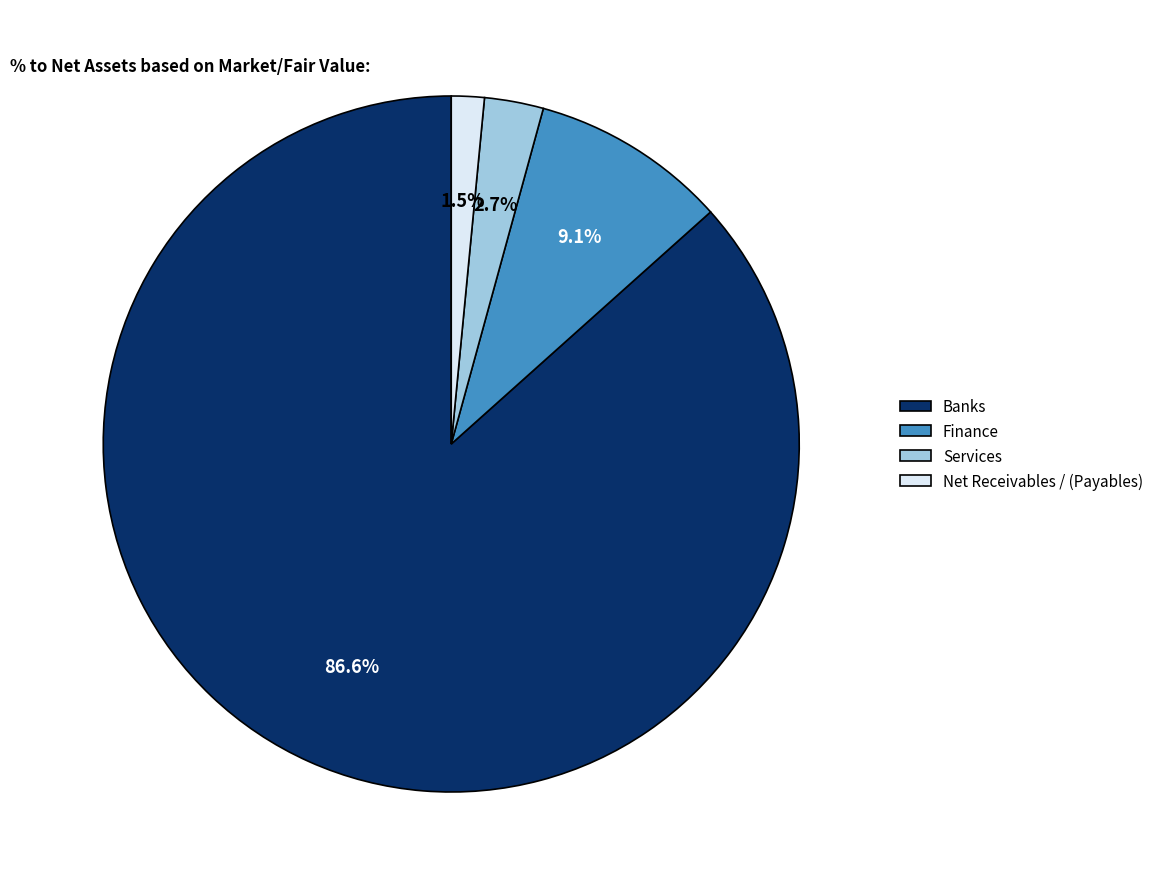

What is the majority slice?

Banks